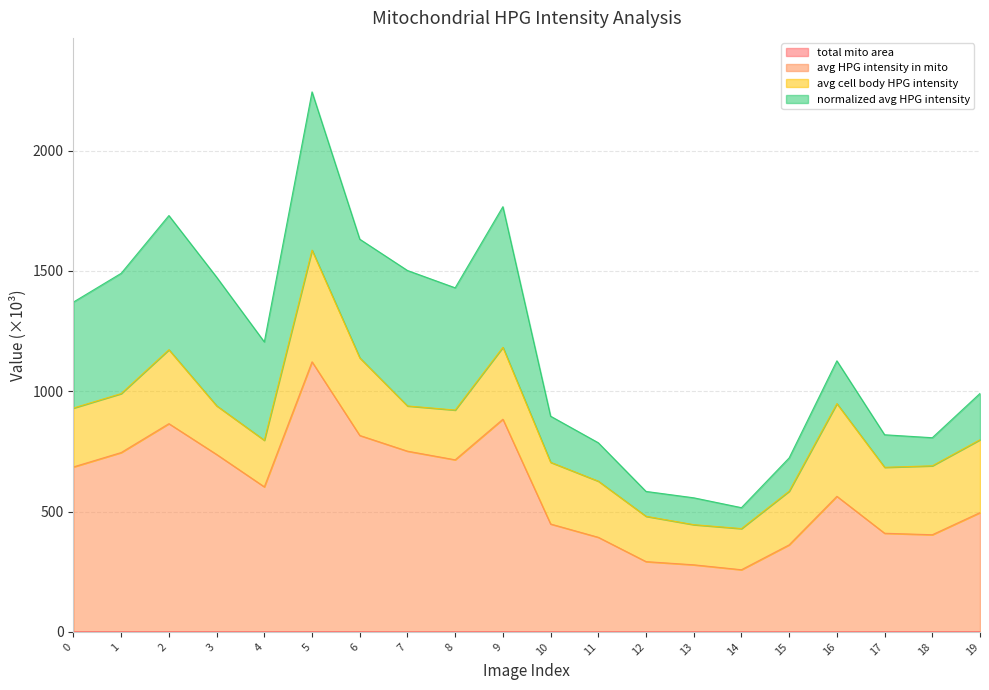

Which category has the lowest value in the avg HPG intensity in mito series?

14